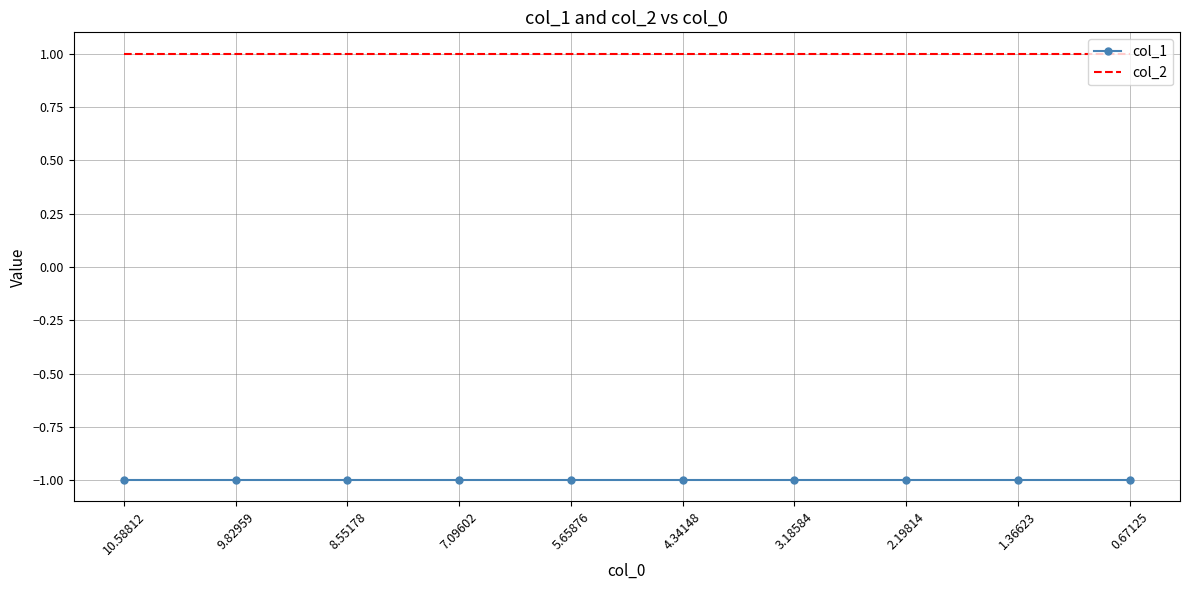

The col_2 series shows 2 at 1.36623. True or false?

False